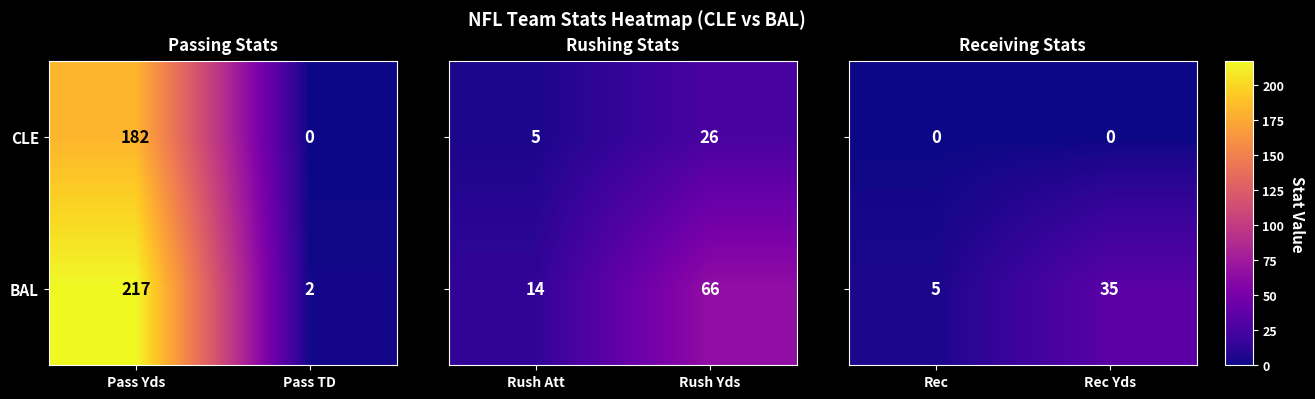

Is the value of CLE at Pass TD greater than the value of BAL at Pass Yds?

No